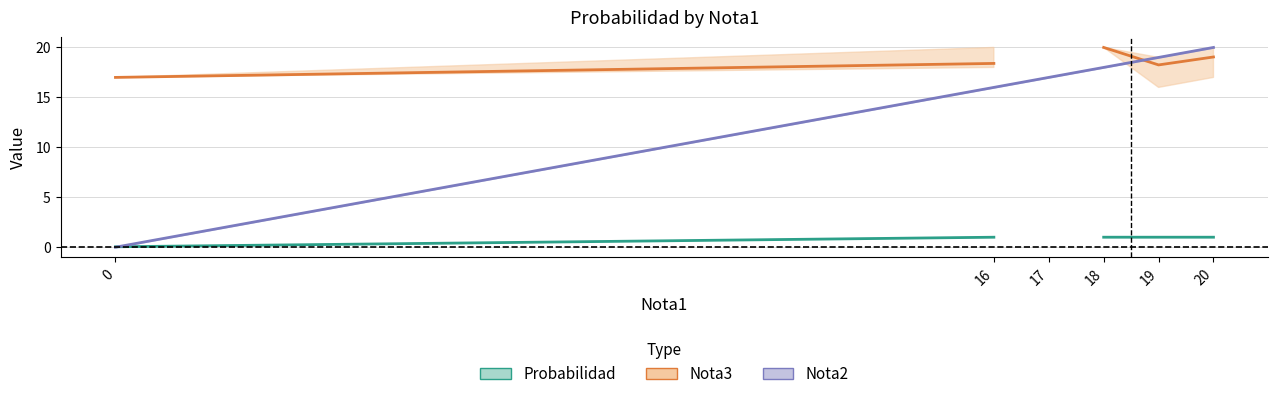

Where do Probabilidad and Nota2 first cross each other?

0 and 16